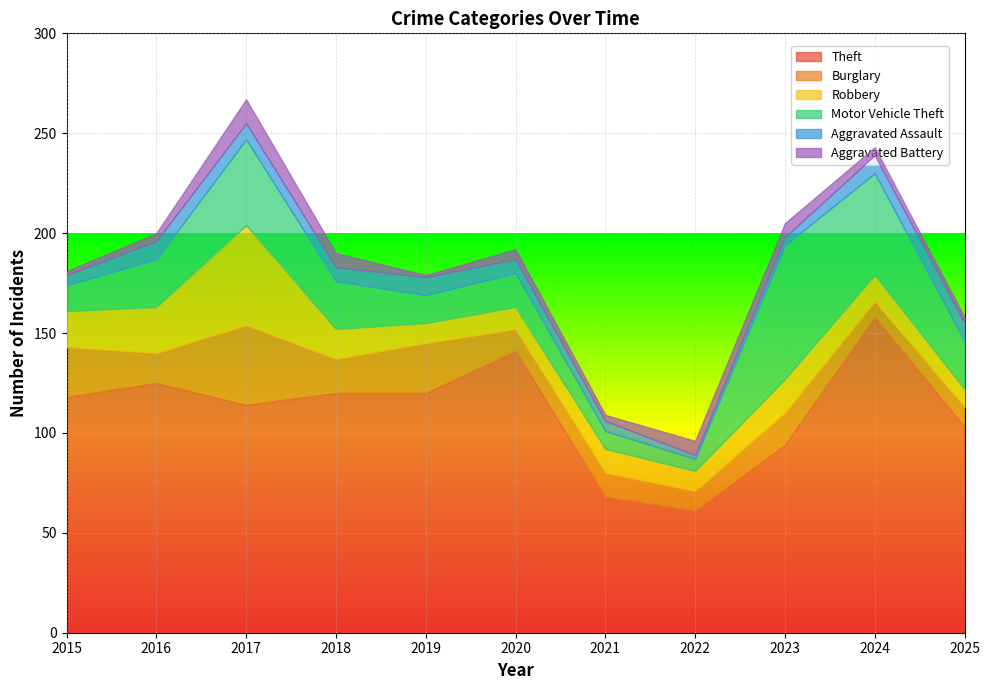

Is the value of Motor Vehicle Theft at 2023 greater than the value of Theft at 2015?

No